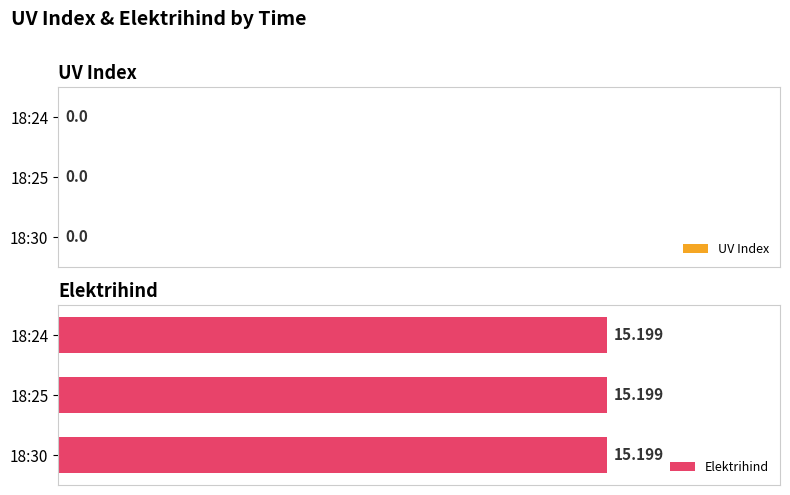

Reading left to right, extract all data points from this chart.

UV Index: 18:24=0.0	18:25=0.0	18:30=0.0
Elektrihind: 18:24=15.2	18:25=15.2	18:30=15.2